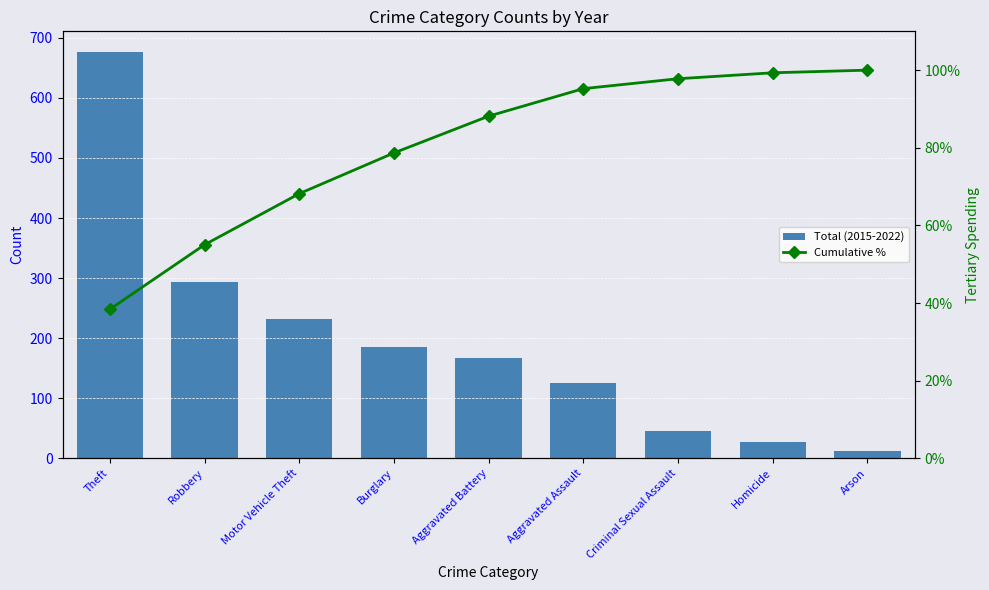

At Homicide, list the series in order from largest to smallest.

Cumulative %, Total (2015-2022)